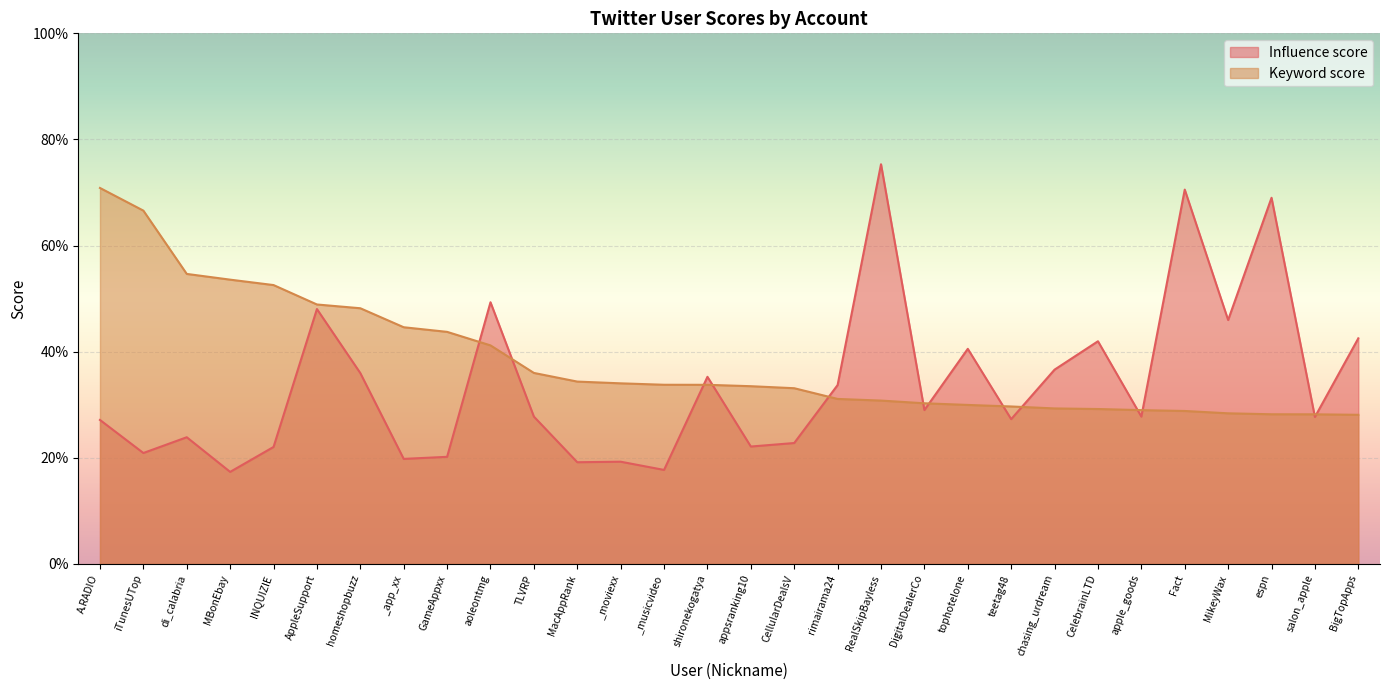

What is the label of the 9th point from the left?

GameAppxx